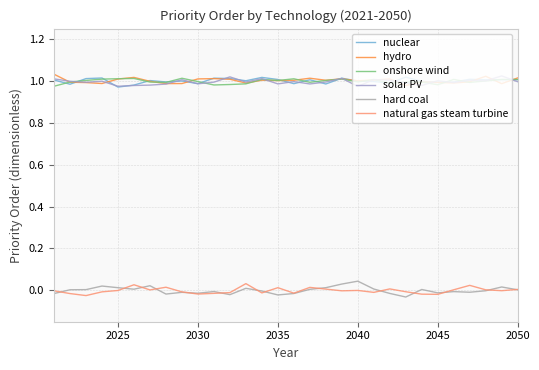

At how many categories does at least one series exceed 0?

30